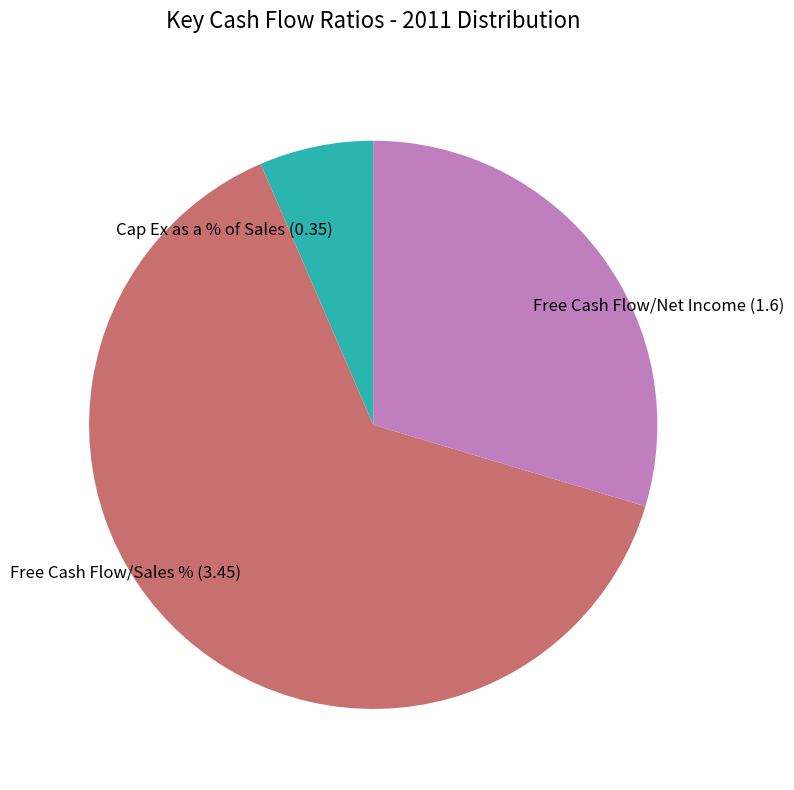

Which category has the biggest portion of the pie?

Free Cash Flow/Sales %